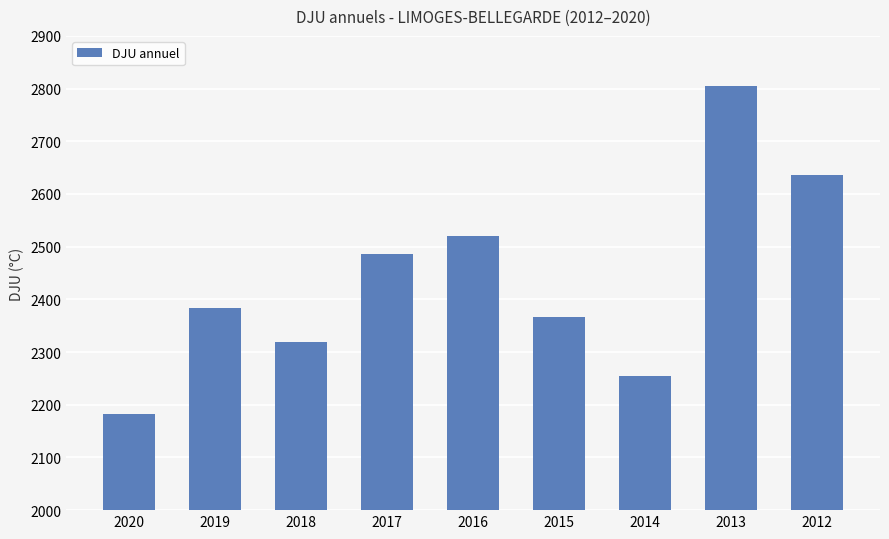

Which label corresponds to the smallest value in the chart?

2020